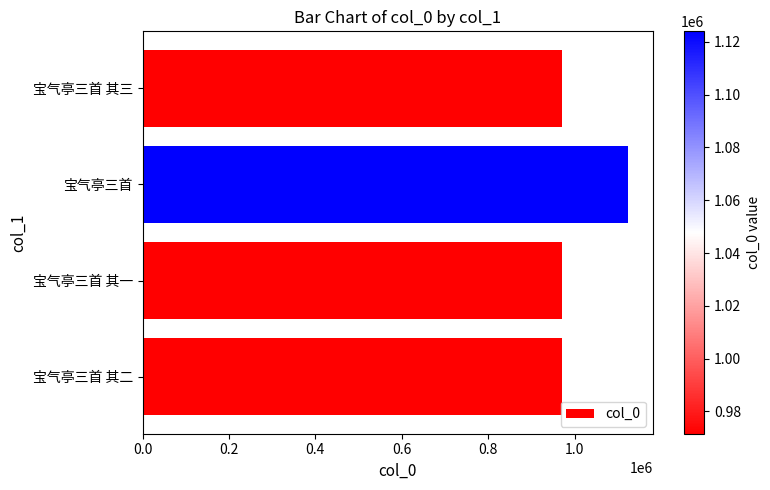

What is the maximum value shown in the chart?

1124025